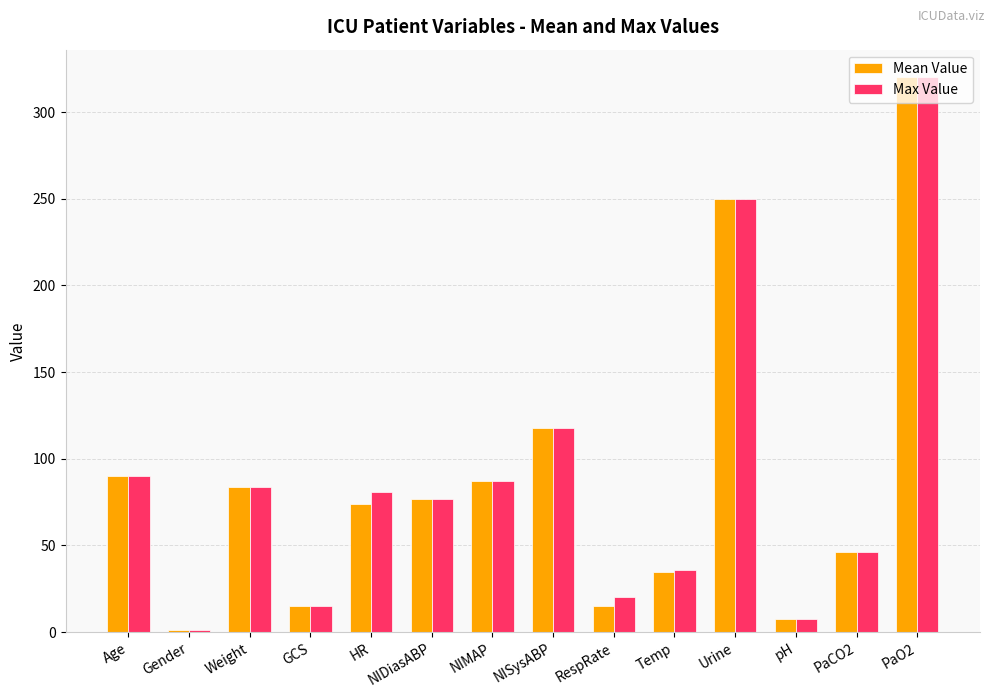

What is the sum of the Max Value values at HR and PaO2?

401.0